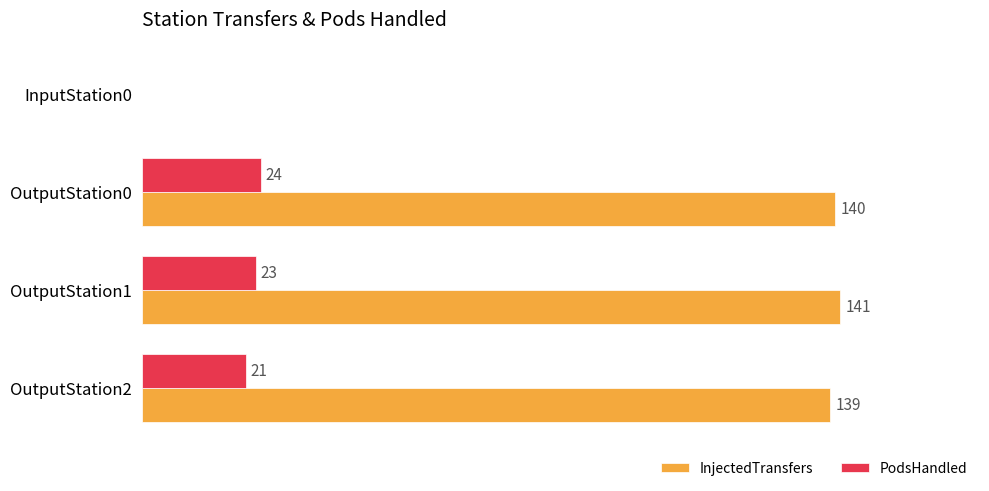

Which series changed the most between InputStation0 and OutputStation2?

InjectedTransfers